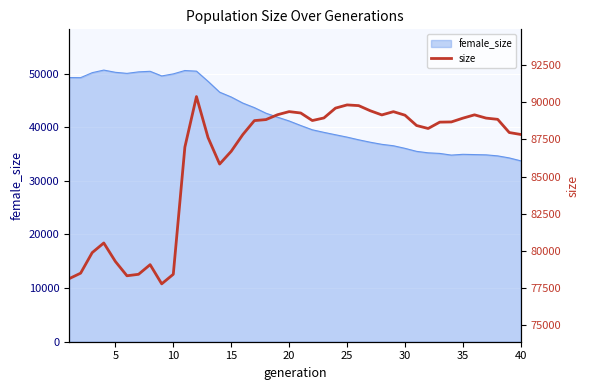

True or false: the data shows 89369 at 20.

True